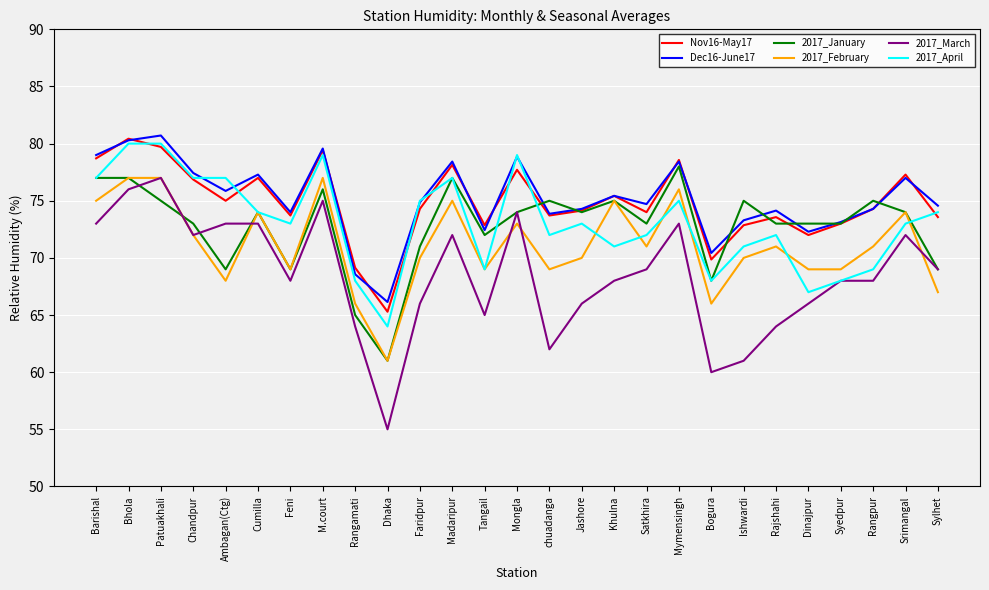

Is the value of Nov16-May17 at Rangpur greater than the value of 2017_January at Satkhira?

Yes